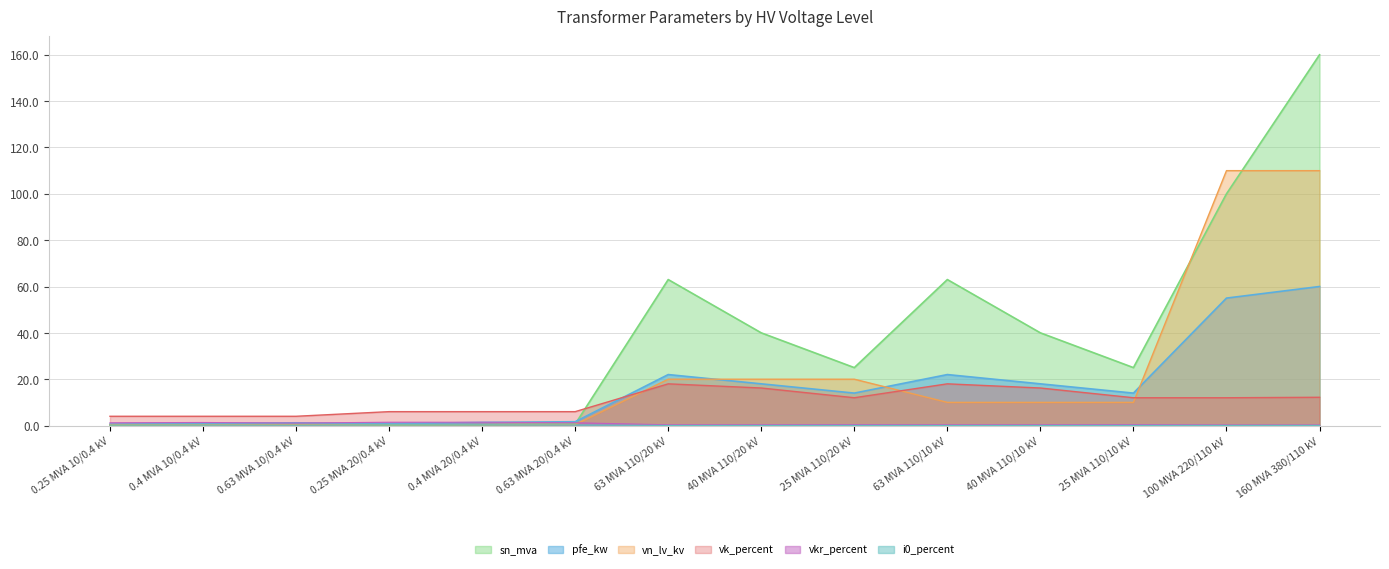

Which series ends up on top after the final intersection of pfe_kw and vn_lv_kv?

vn_lv_kv